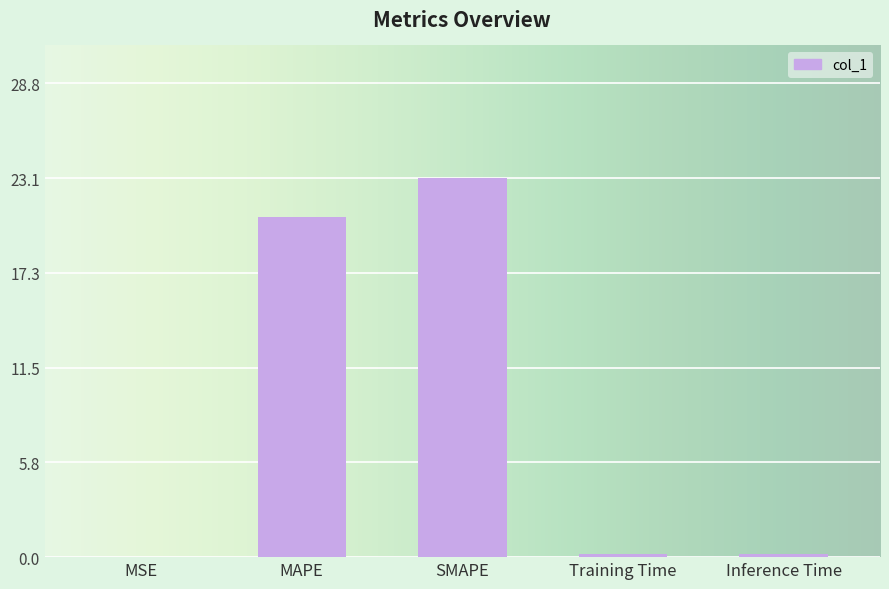

The value at MSE is 0.0. True or false?

True